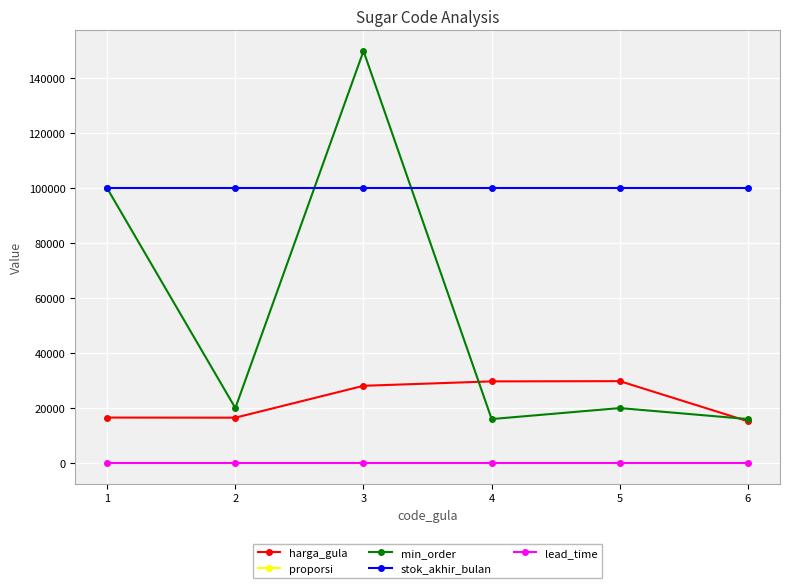

What are all the series names shown in the legend?

harga_gula, proporsi, min_order, stok_akhir_bulan, lead_time